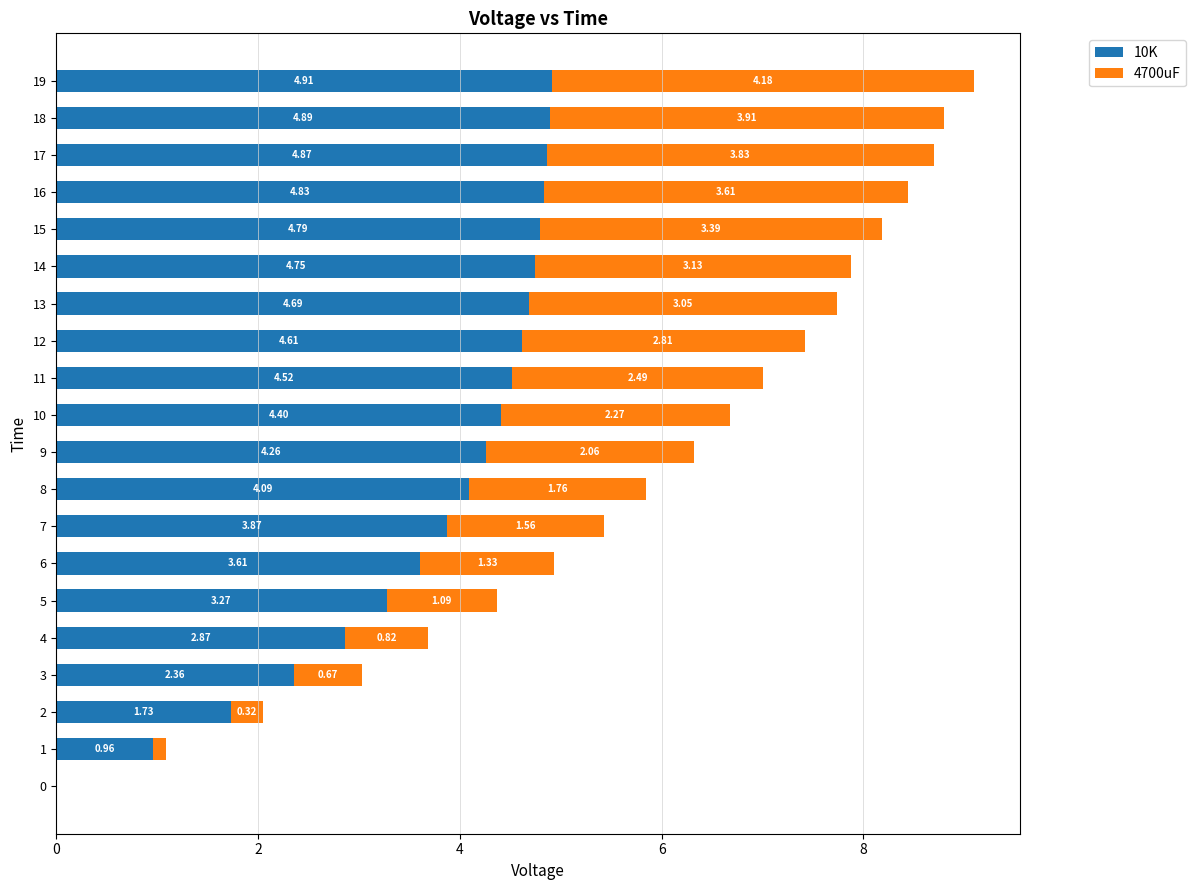

What is the total value across all series at 18?

8.8